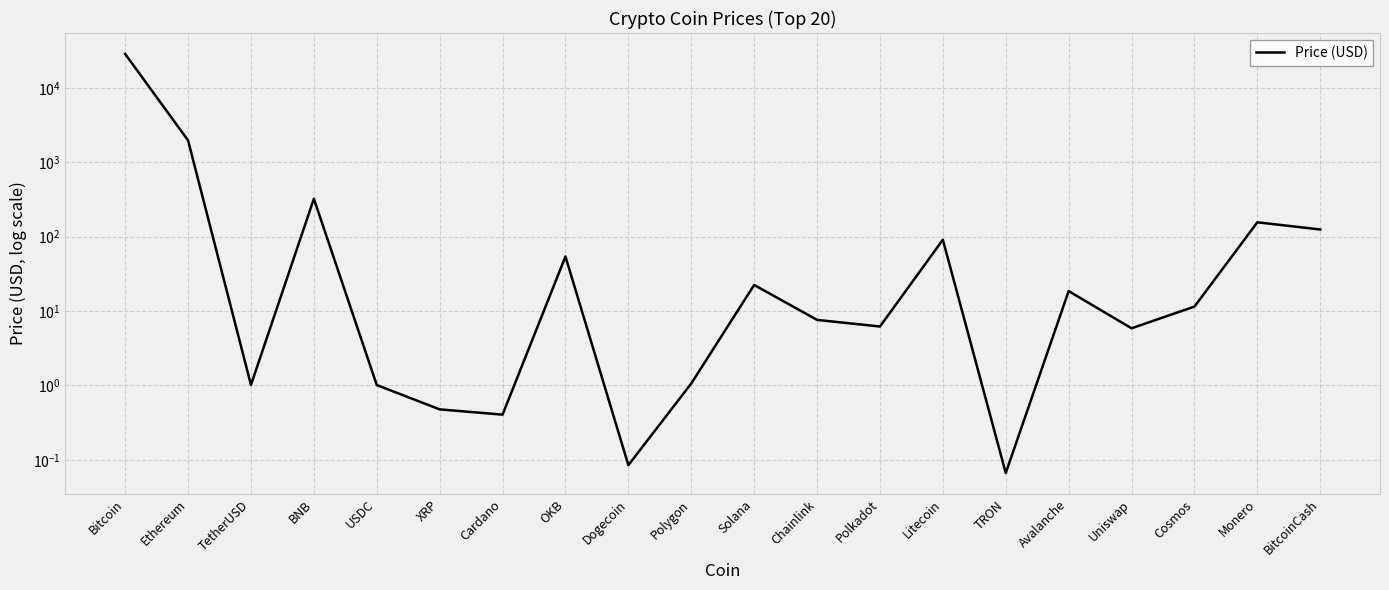

The value at OKB is 23.3. True or false?

False